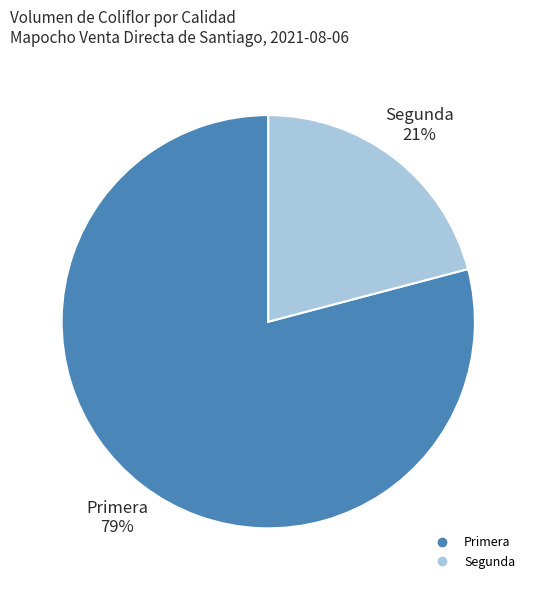

Do Segunda and Primera together represent more than half of the pie?

Yes